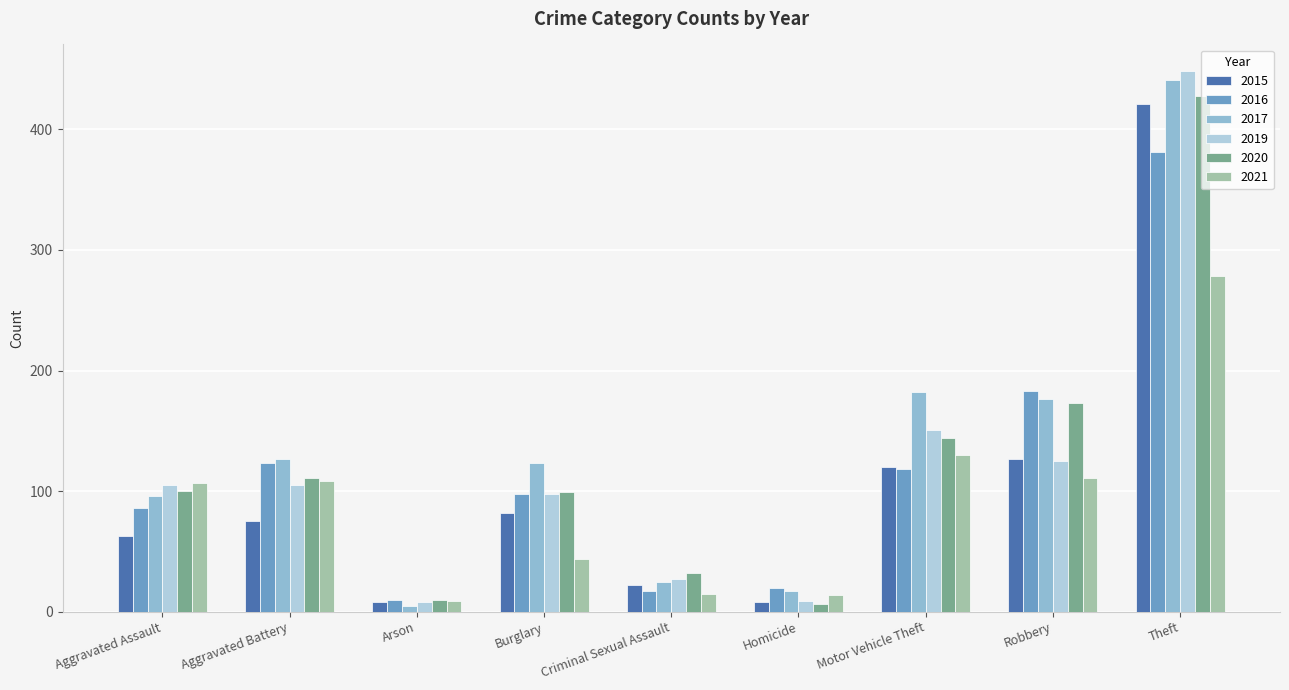

Is the value of 2017 at Criminal Sexual Assault greater than the value of 2015 at Arson?

Yes